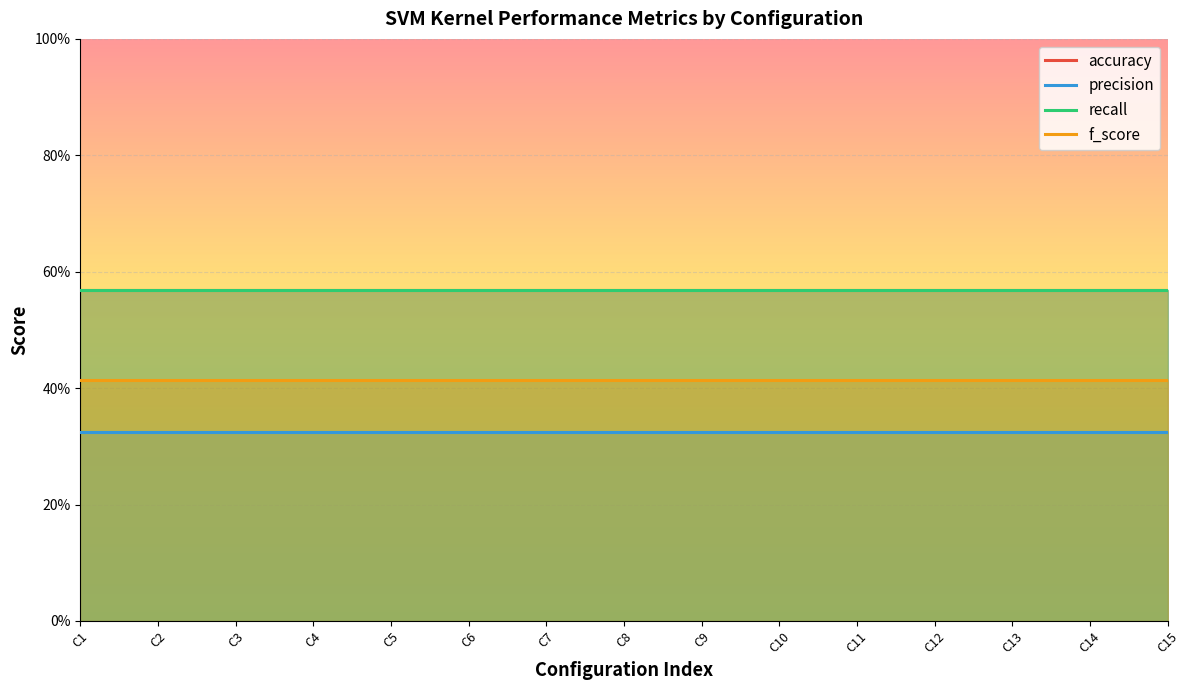

True or false: accuracy has more than 1 interior local peaks.

False